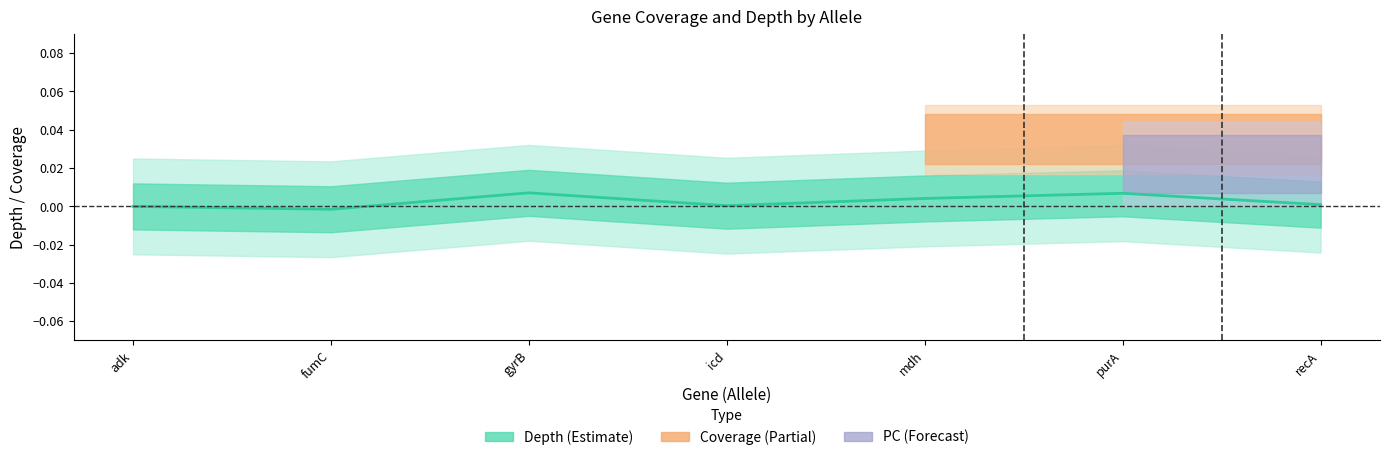

What position from the right is gyrB?

5